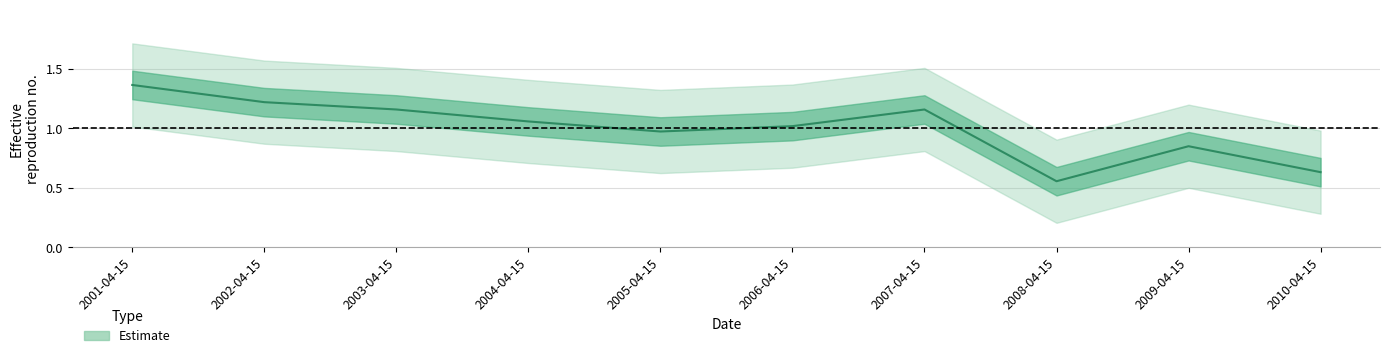

Reading right to left, what are all the values shown in this chart?

0.6	0.9	0.6	1.2	1.0	1.0	1.1	1.2	1.2	1.4